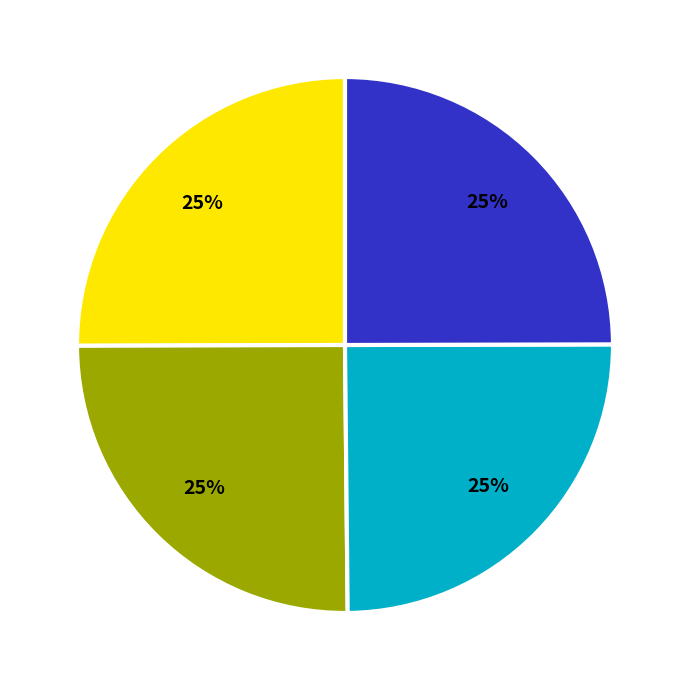

Count the number of slices in the pie.

4